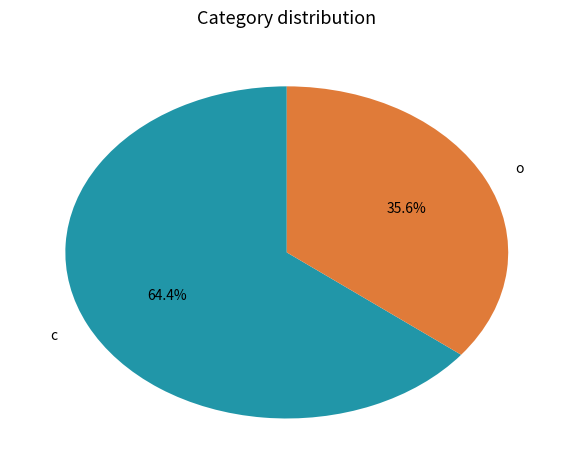

Does any single category account for the majority?

Yes